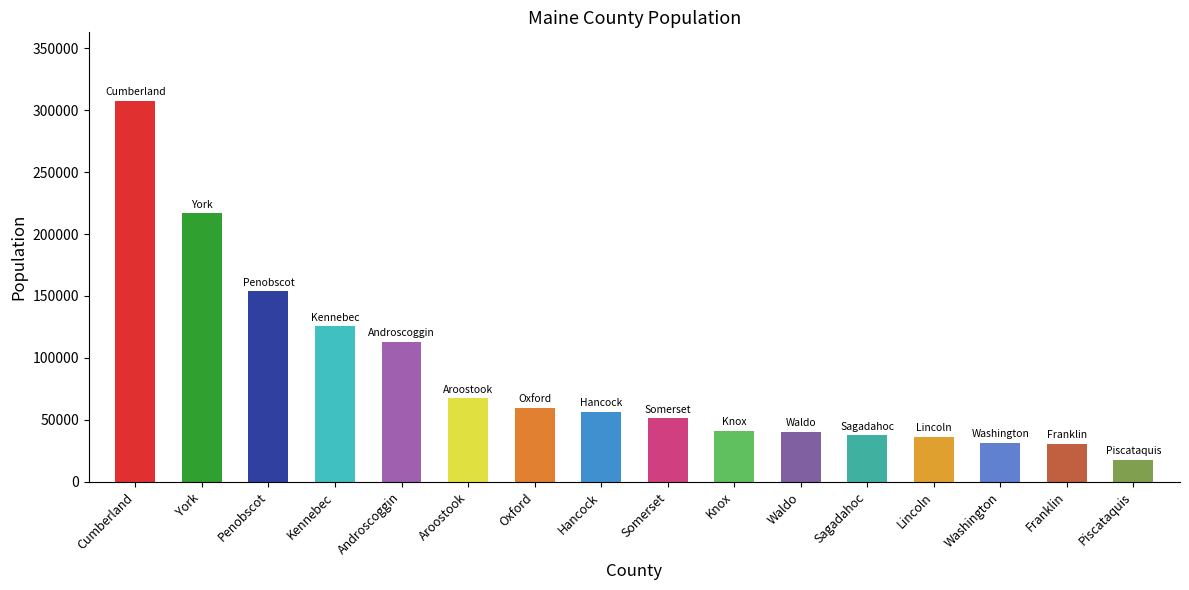

At which label is the value closest to 162434?

Penobscot